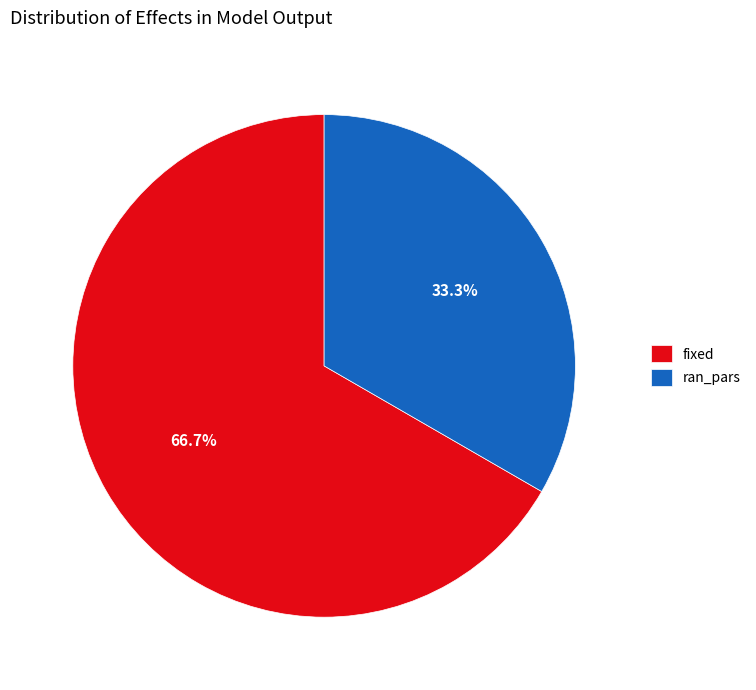

What is the ratio of the value at fixed to the value at ran_pars?

2.0